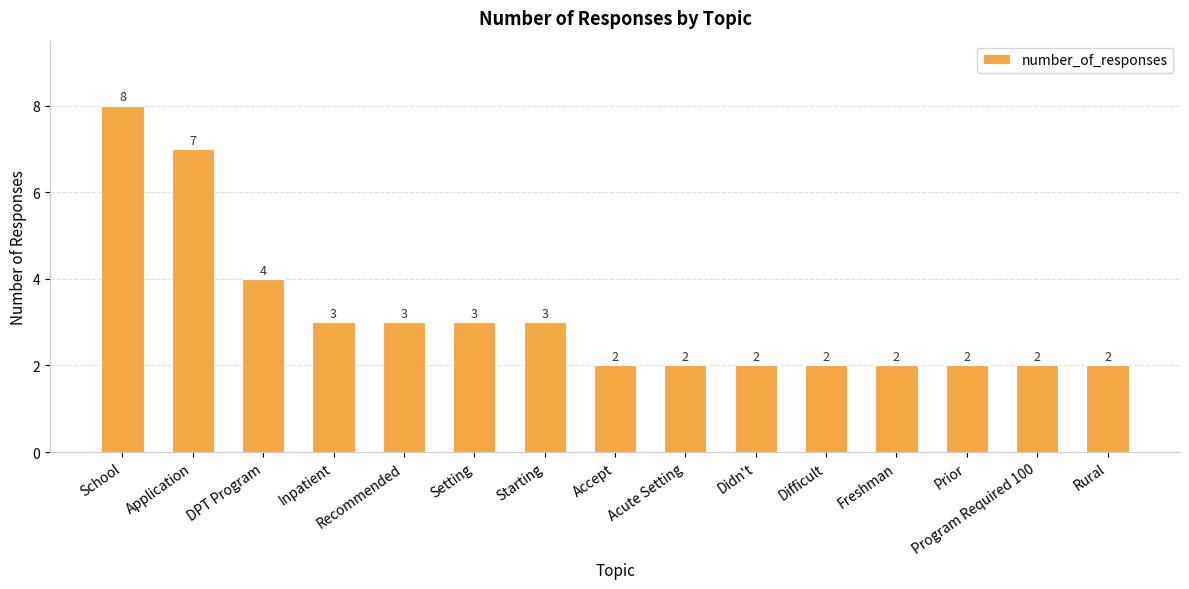

What is the greatest value displayed?

8